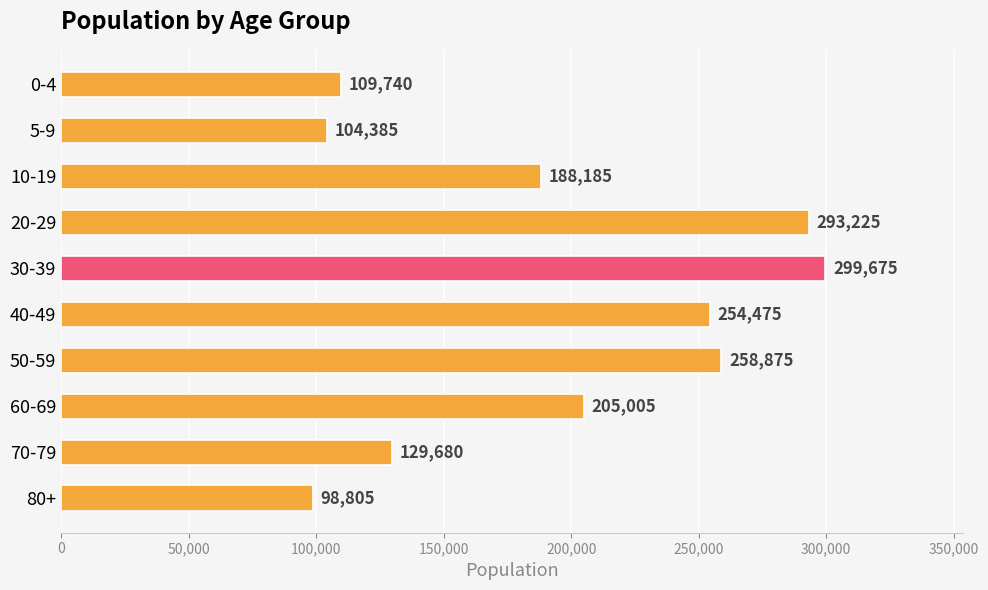

What is the greatest value displayed?

299675